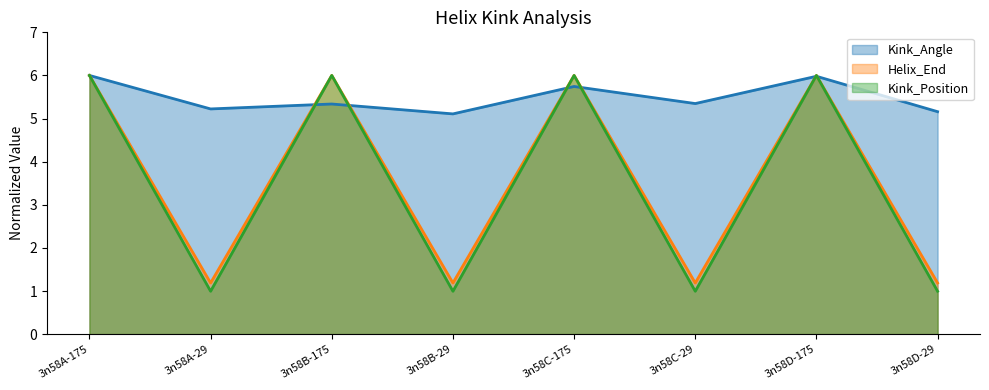

At which category does Kink_Angle reach its first local peak?

3n58B-175